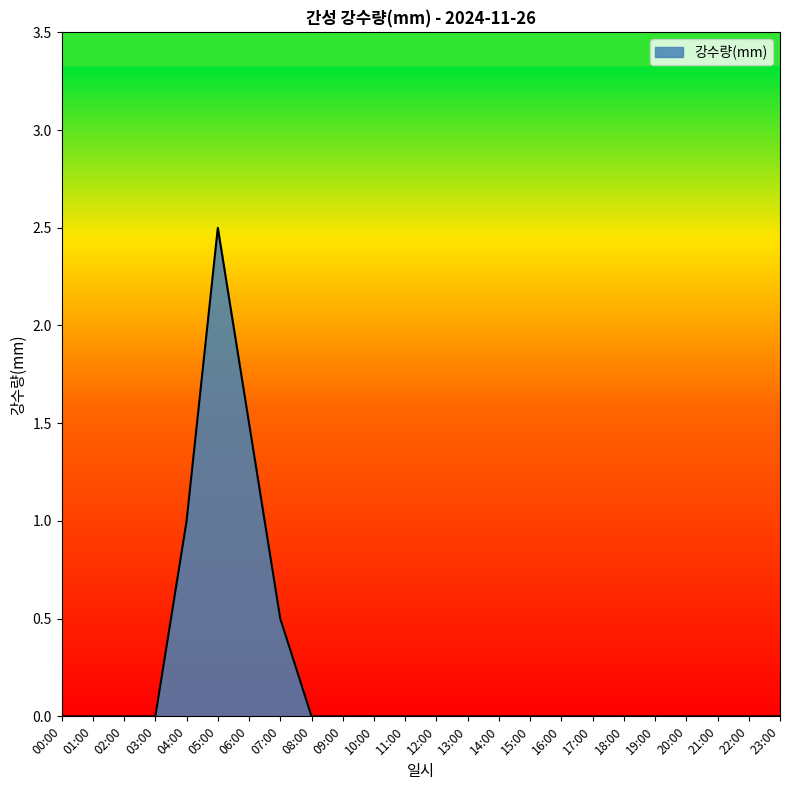

True or false: the data shows -1.6 at 17:00.

False